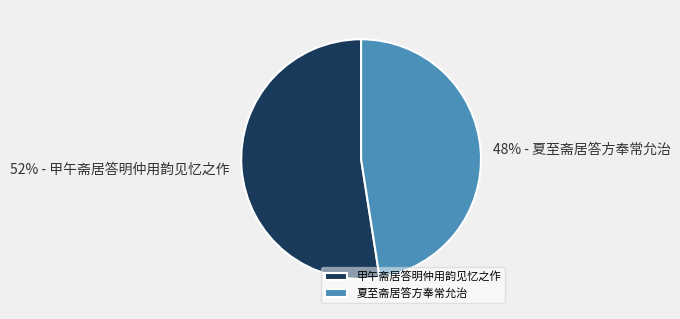

Do 夏至斋居答方奉常允治 and 甲午斋居答明仲用韵见忆之作 together represent more than half of the pie?

Yes